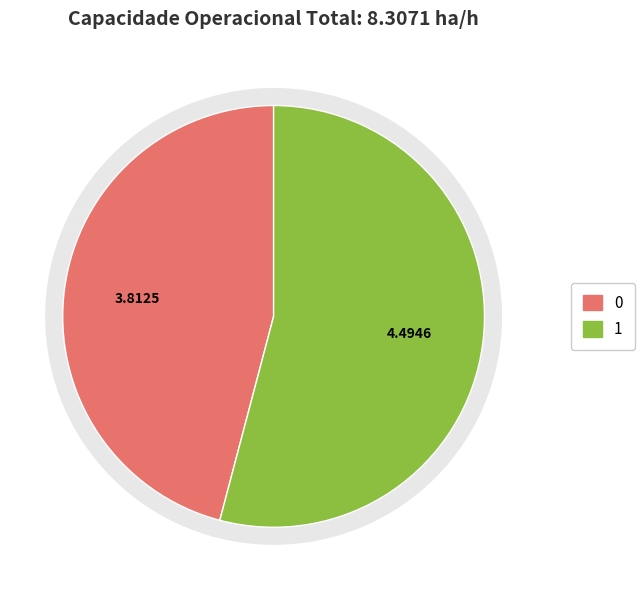

What percentage is the 1 slice, to the nearest percent?

54%